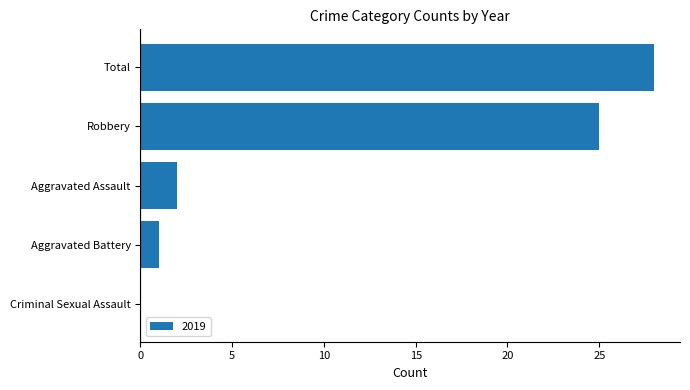

What is the sum of the values at Total and Aggravated Assault?

30